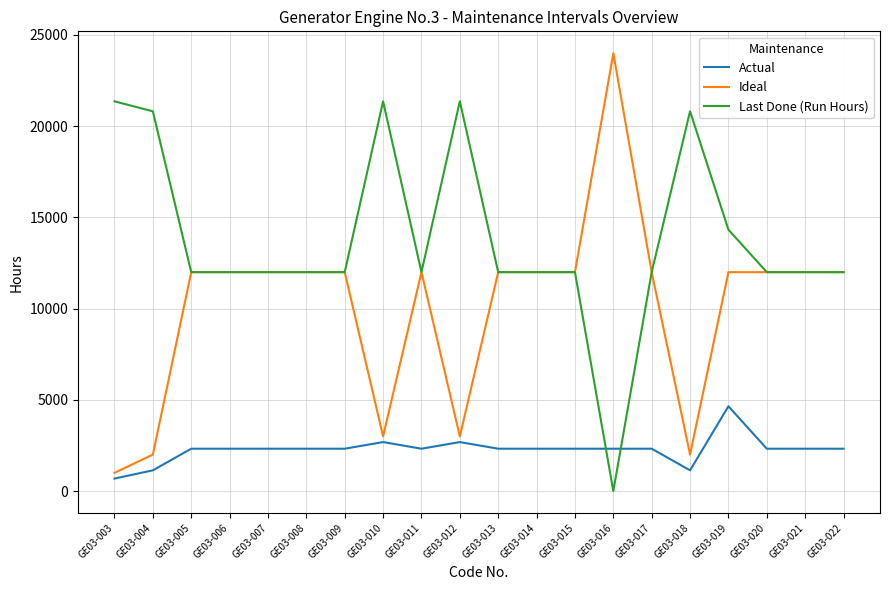

Which series has the largest total across all categories?

Last Done (Run Hours)